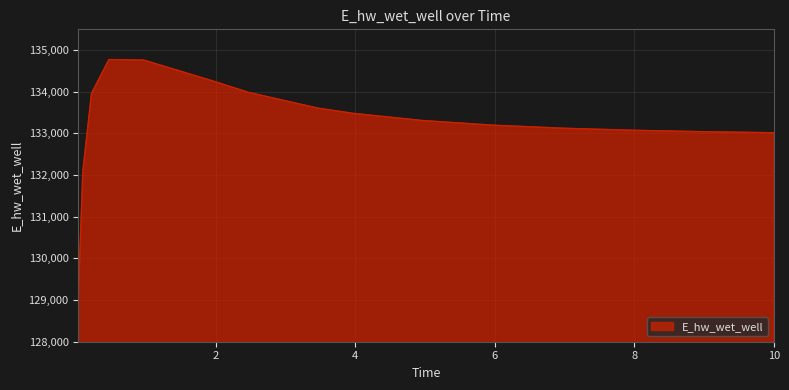

What is the smallest value displayed?

129125.2